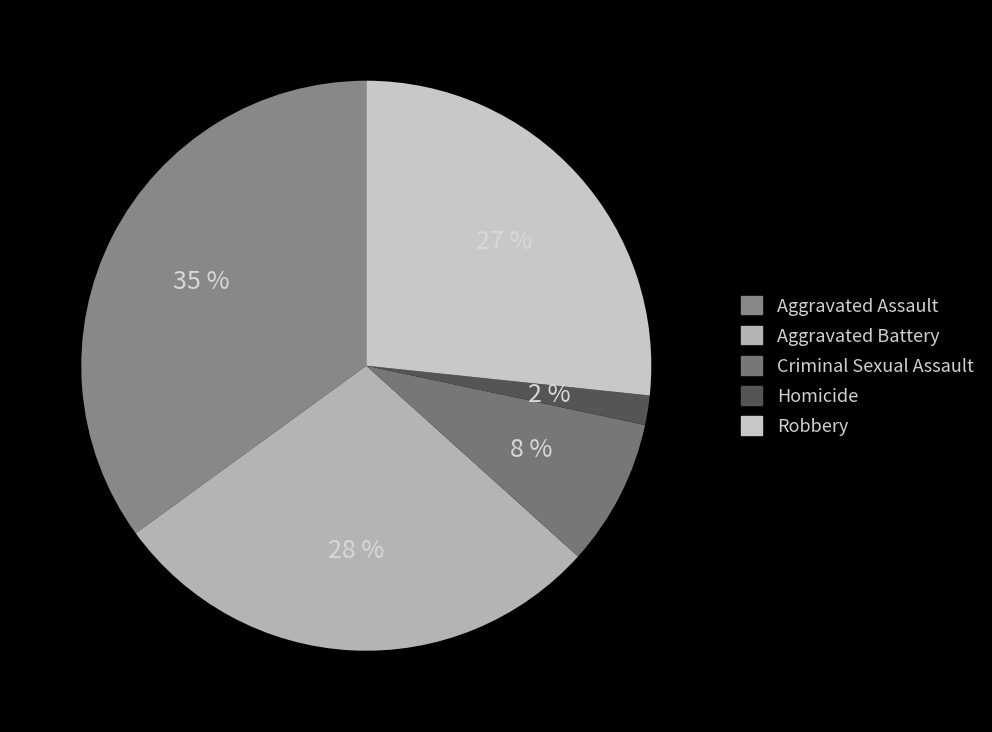

What is the largest slice in the pie chart?

Aggravated Assault